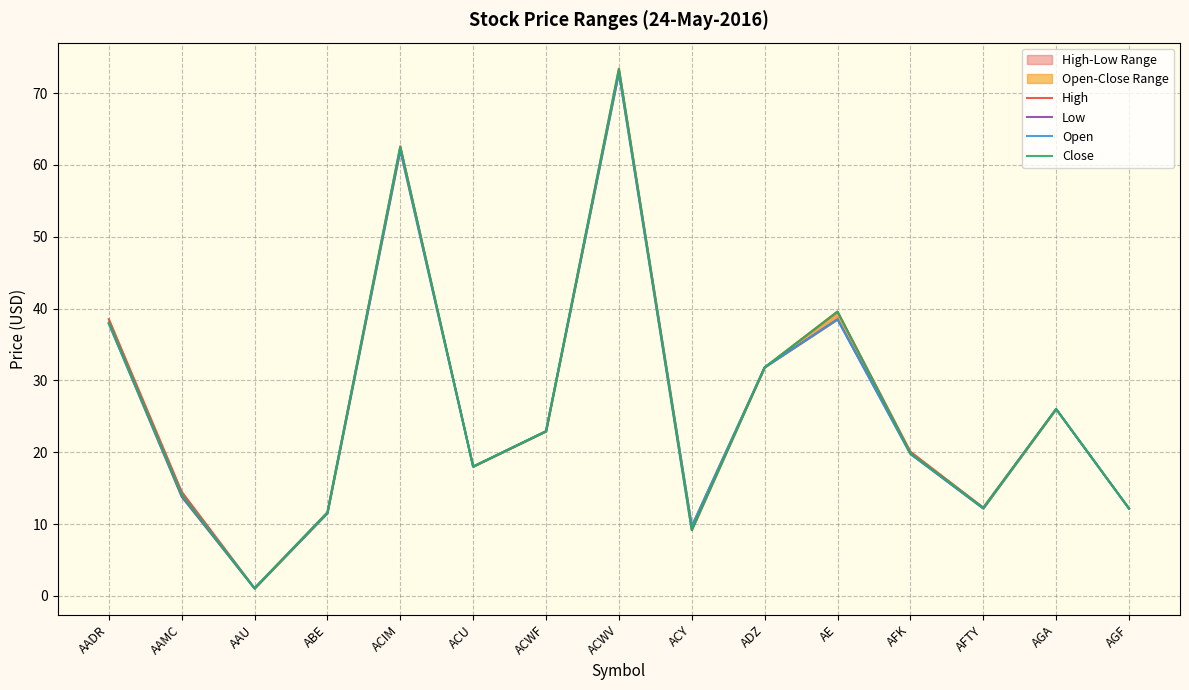

What is the total value across all series at AGA?

104.0